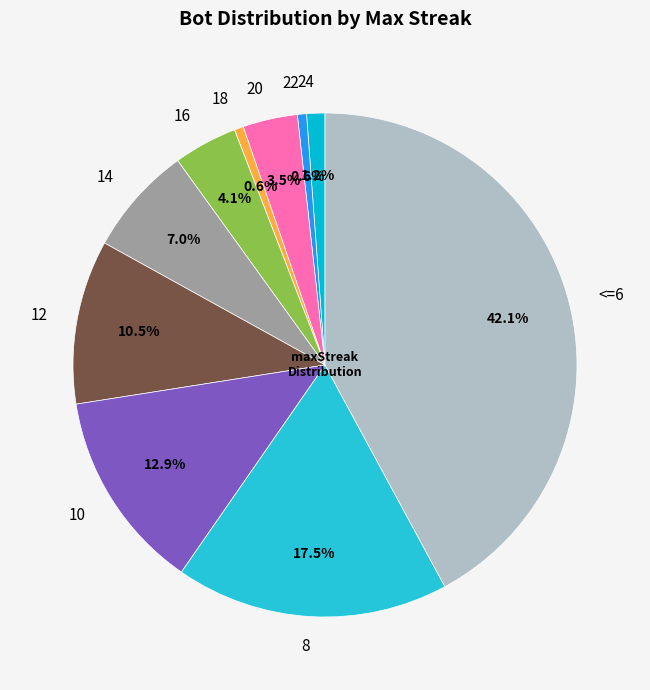

How many segments does this pie chart have?

10